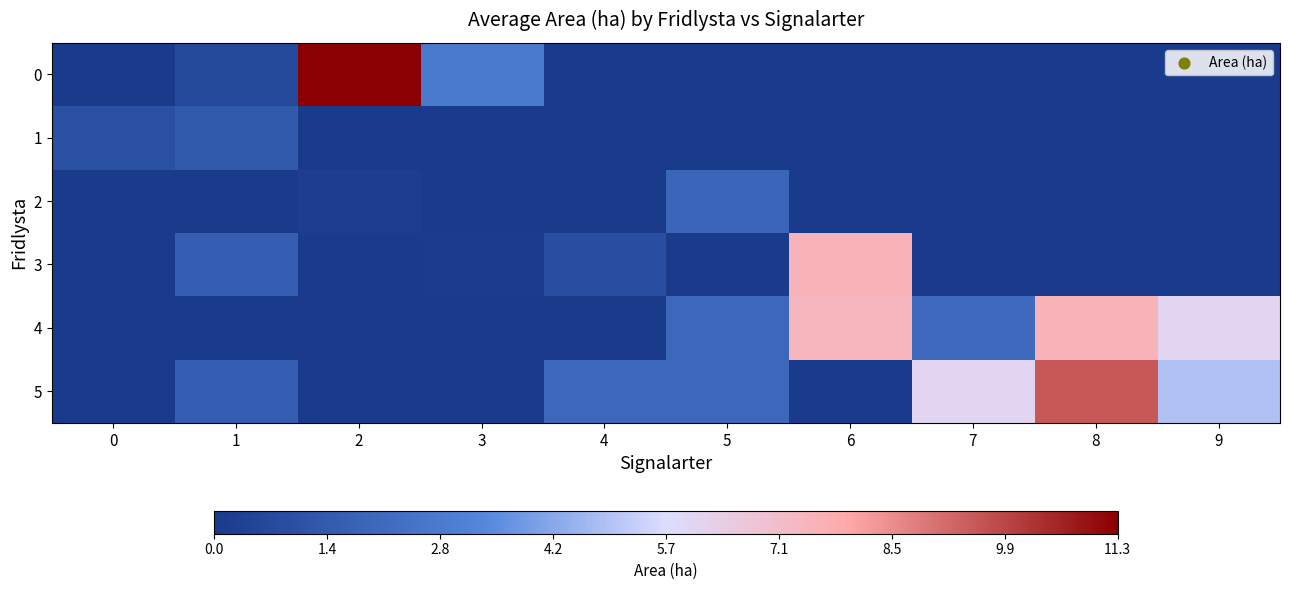

Reading left to right, extract all data points from this chart.

0: 0=0.0	1=0.7	2=11.3	3=2.8	4=0.0	5=0.0	6=0.0	7=0.0	8=0.0	9=0.0
1: 0=1.0	1=1.4	2=0.0	3=0.0	4=0.0	5=0.0	6=0.0	7=0.0	8=0.0	9=0.0
2: 0=0.0	1=0.0	2=0.2	3=0.0	4=0.0	5=1.9	6=0.0	7=0.0	8=0.0	9=0.0
3: 0=0.0	1=1.6	2=0.0	3=0.1	4=0.9	5=0.0	6=7.5	7=0.0	8=0.0	9=0.0
4: 0=0.0	1=0.0	2=0.0	3=0.0	4=0.0	5=2.0	6=7.4	7=2.1	8=7.5	9=6.0
5: 0=0.0	1=1.6	2=0.0	3=0.0	4=2.0	5=2.0	6=0.0	7=6.0	8=9.5	9=4.9